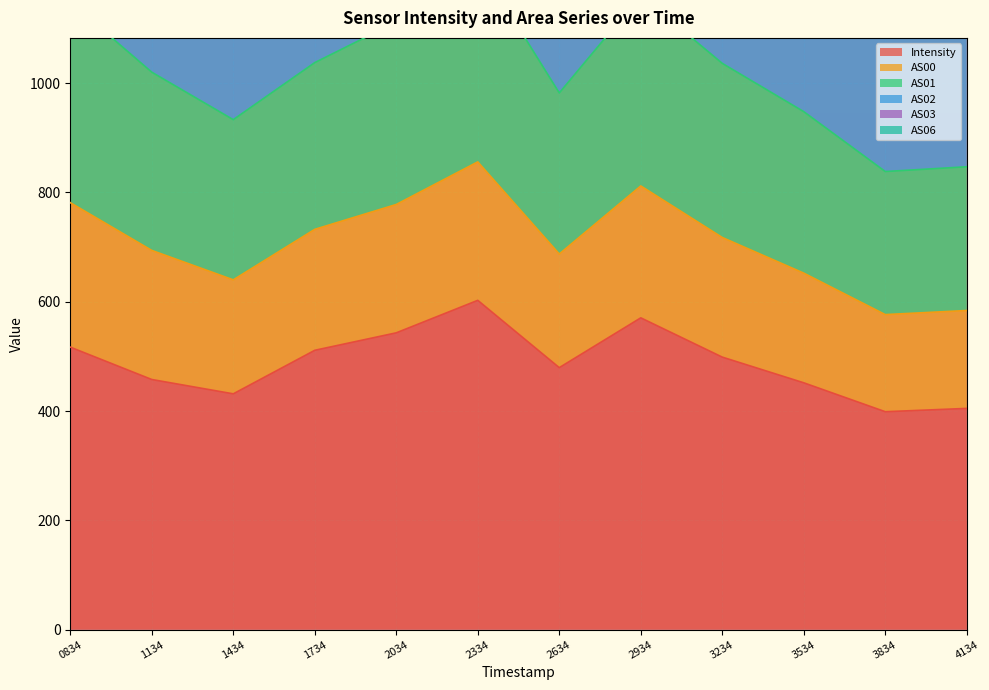

At which label does Intensity reach its peak?

2334